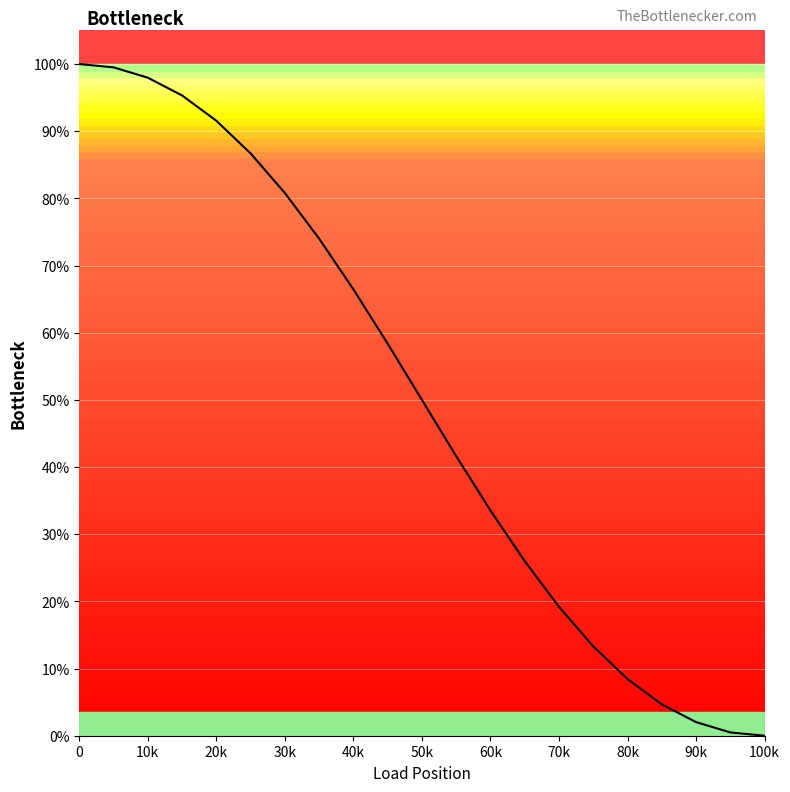

True or false: there are more than 0 points higher than both neighbors.

False